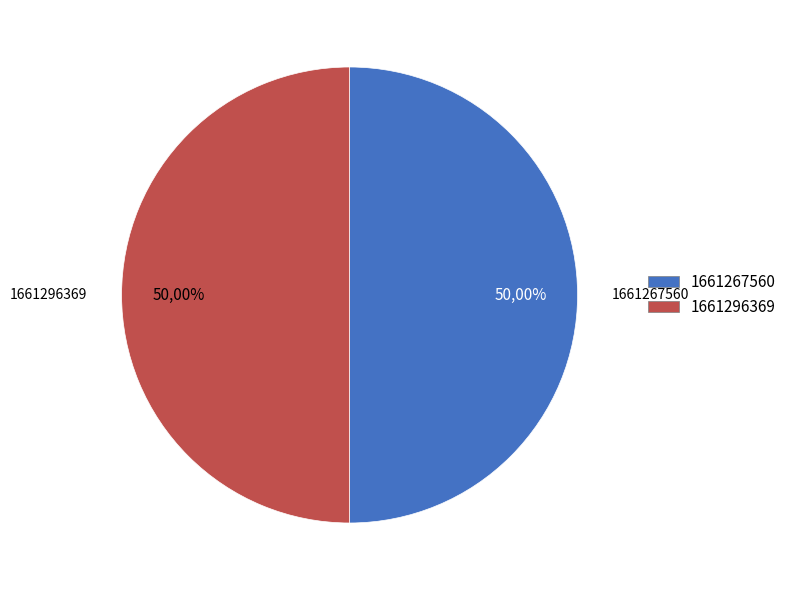

How much of the chart is everything except 1661267560?

50.0%